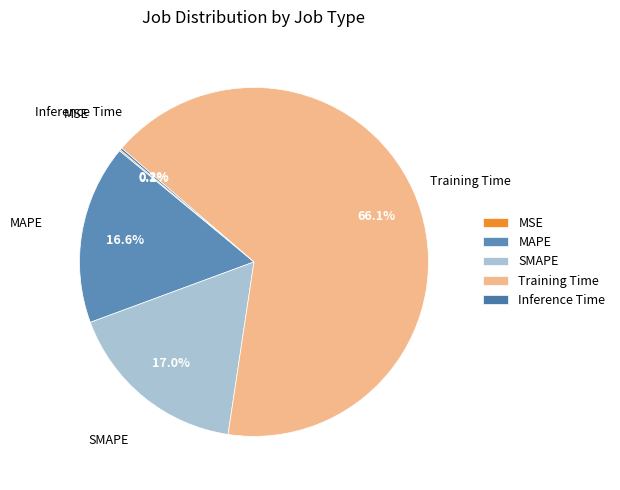

Which slice is the largest?

Training Time